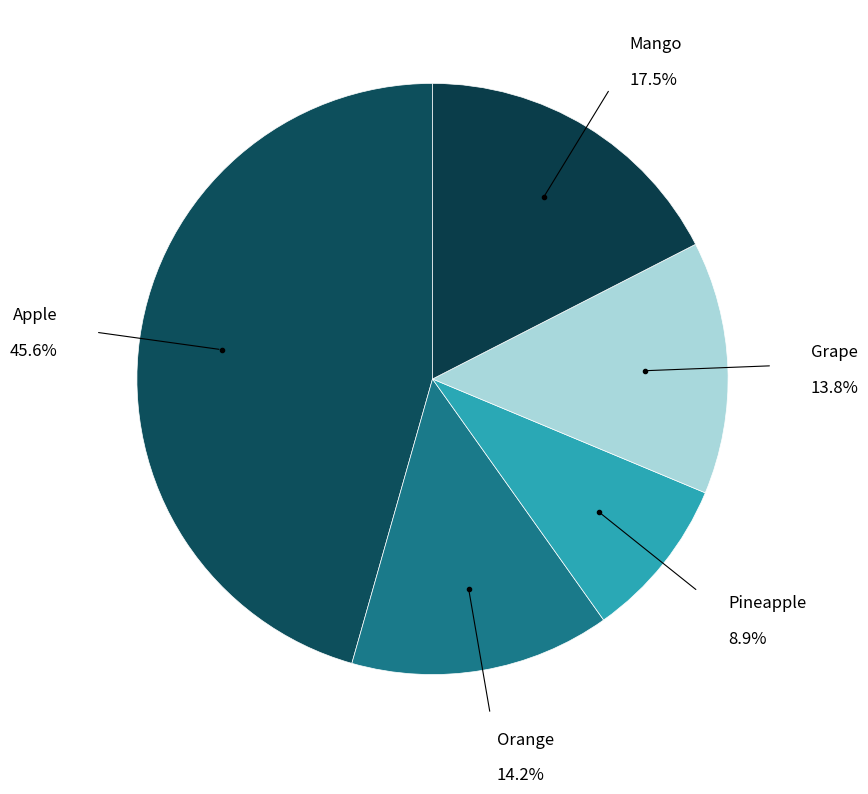

Which slice is the largest?

Apple